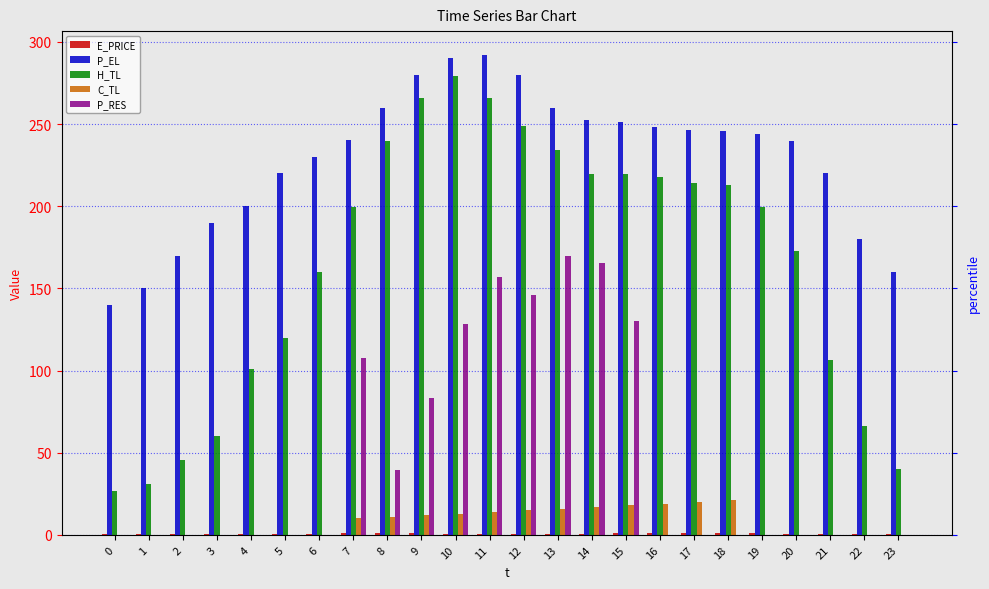

Count the number of data series in this chart.

5